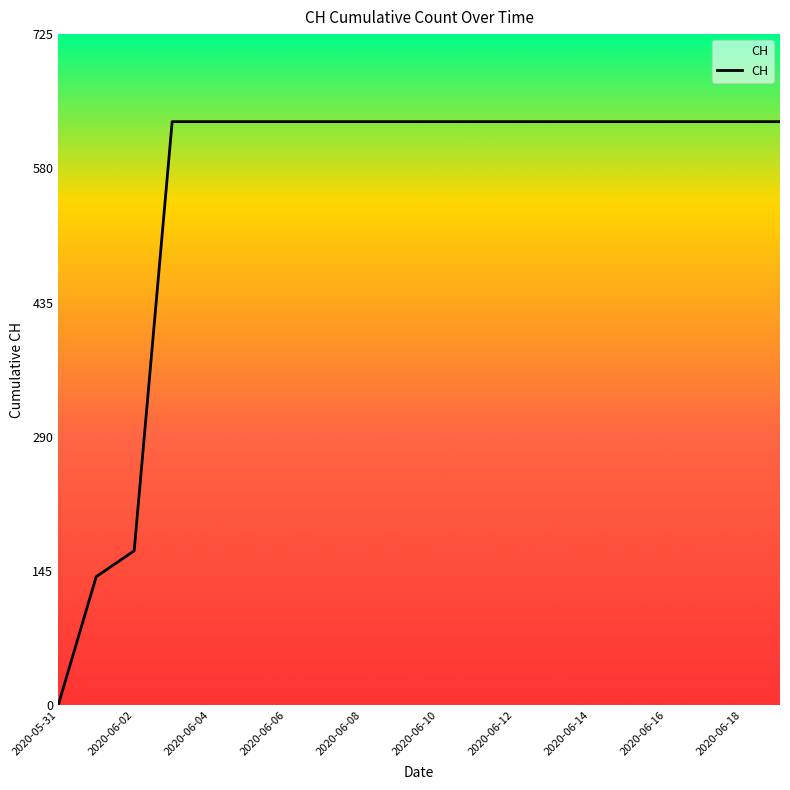

What is the maximum value shown in the chart?

631